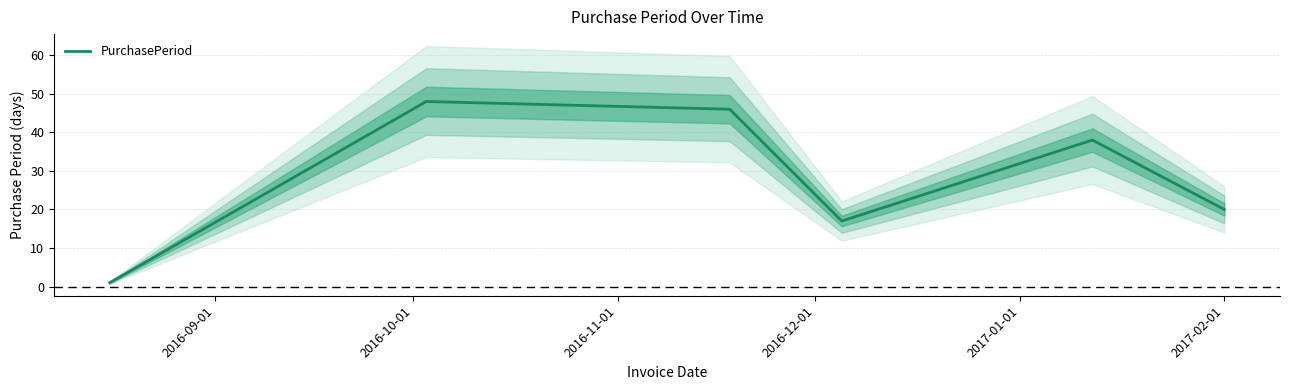

How many lines are shown in the chart?

1